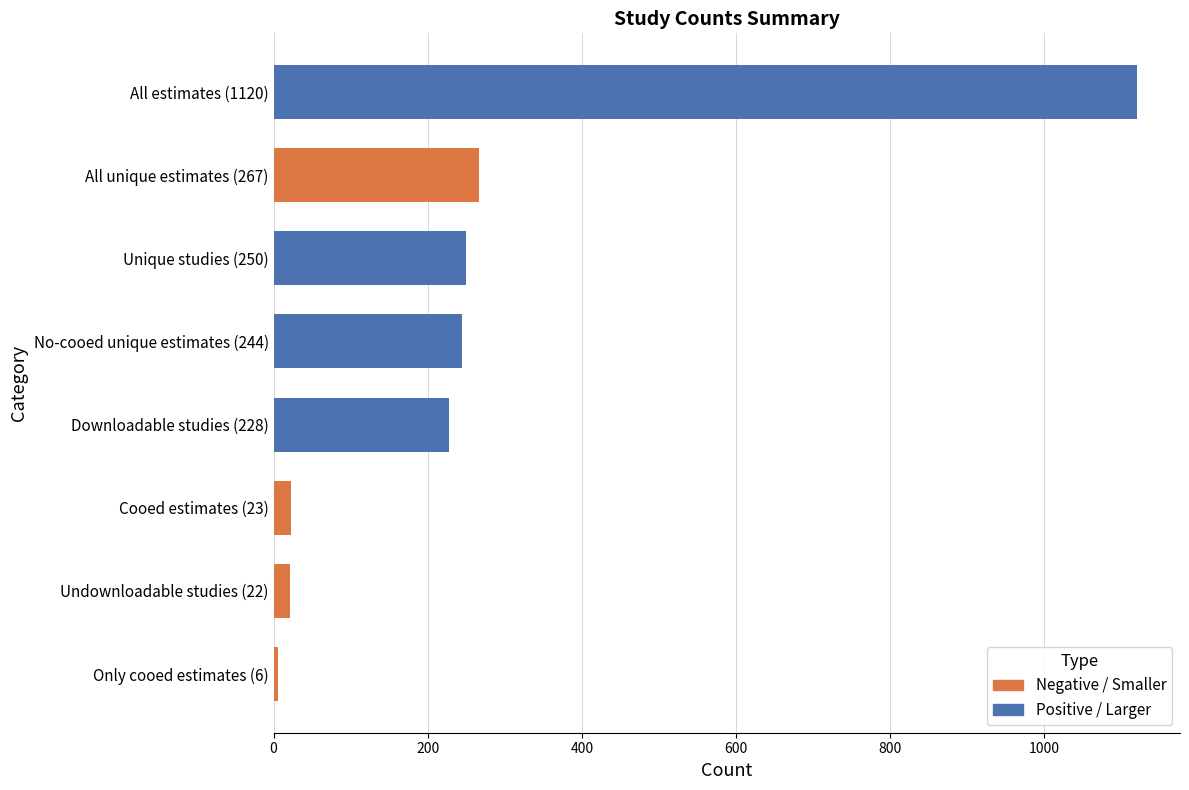

What is the average value?

270